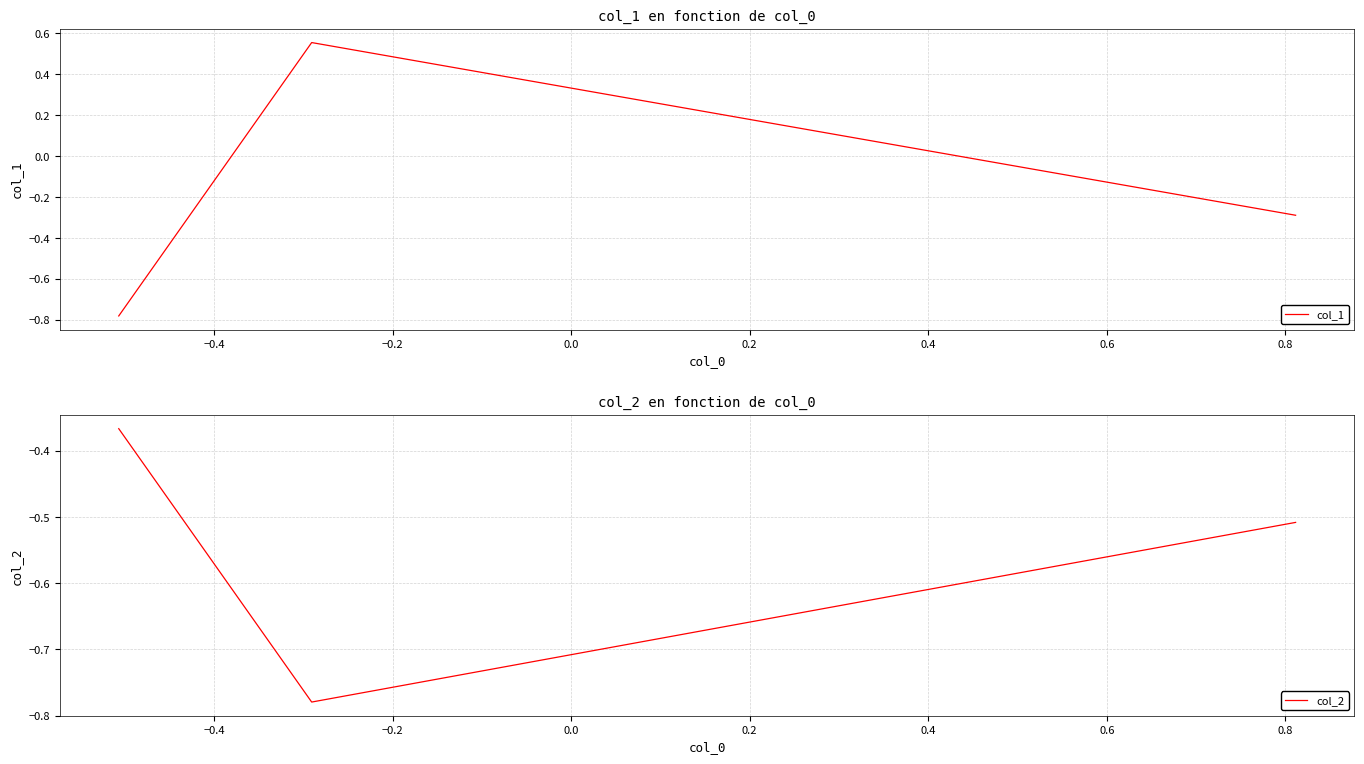

What are all the series names shown in the legend?

col_1, col_2